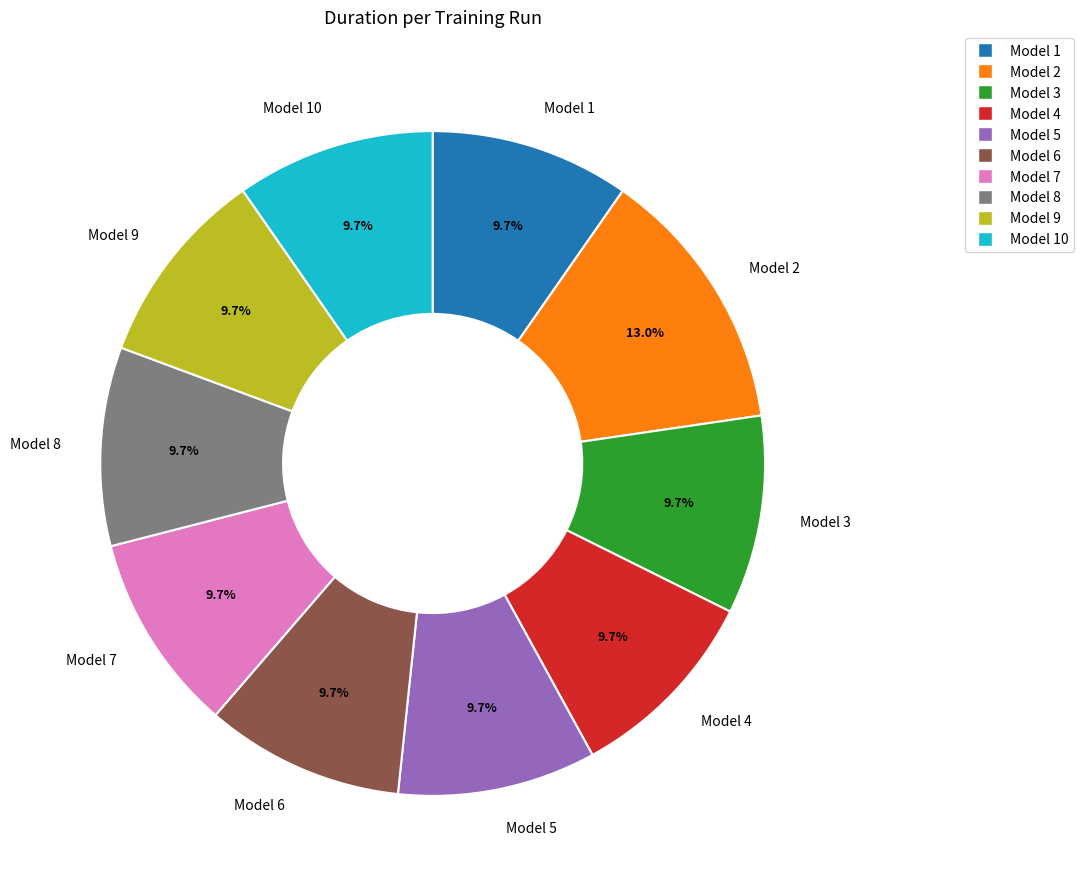

How many slices are in this pie chart?

10